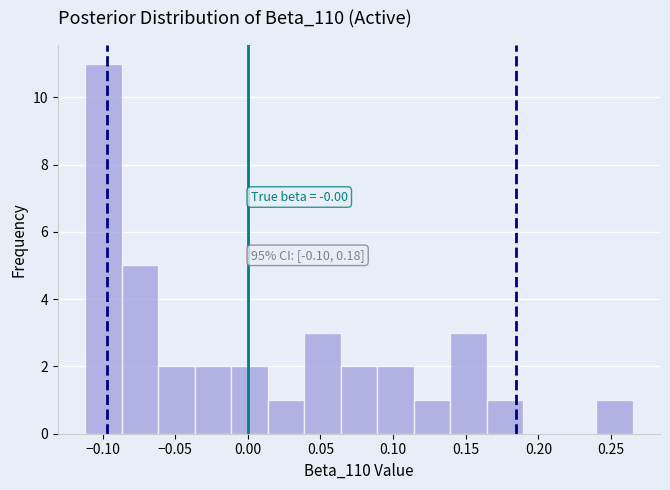

Which range on the x-axis has the tallest bar?

-0.110 to -0.085